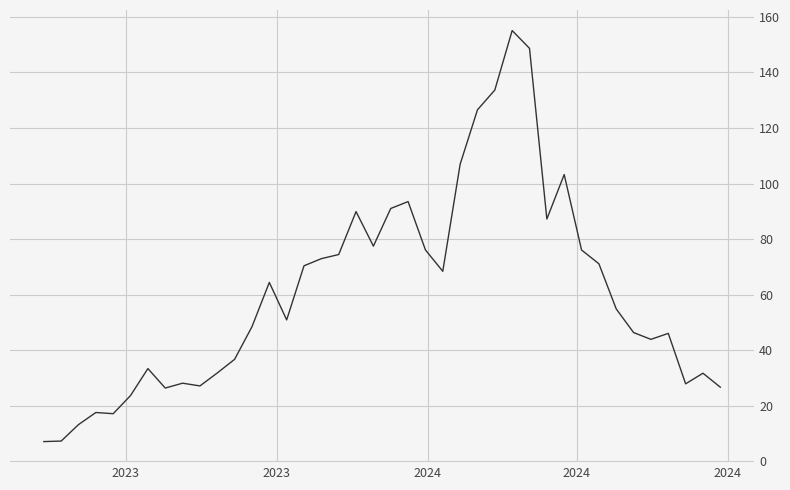

What is the smallest value displayed?

7.1